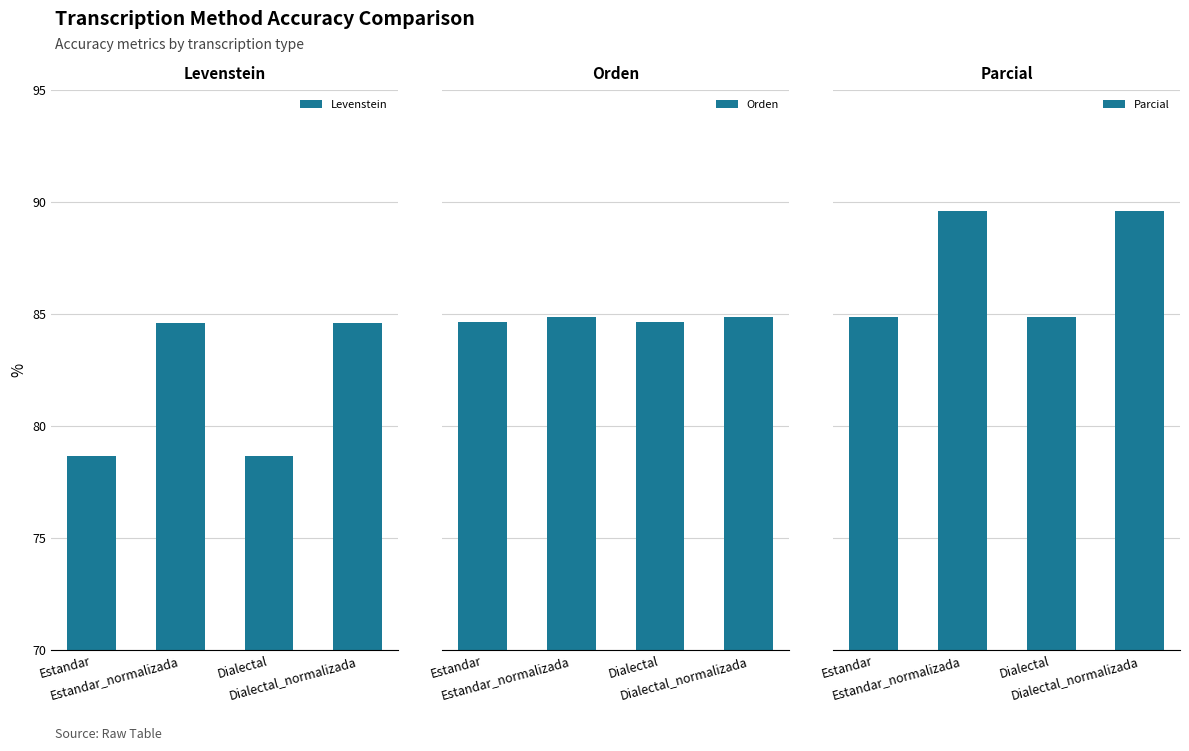

At which label does Orden reach its minimum?

Estandar